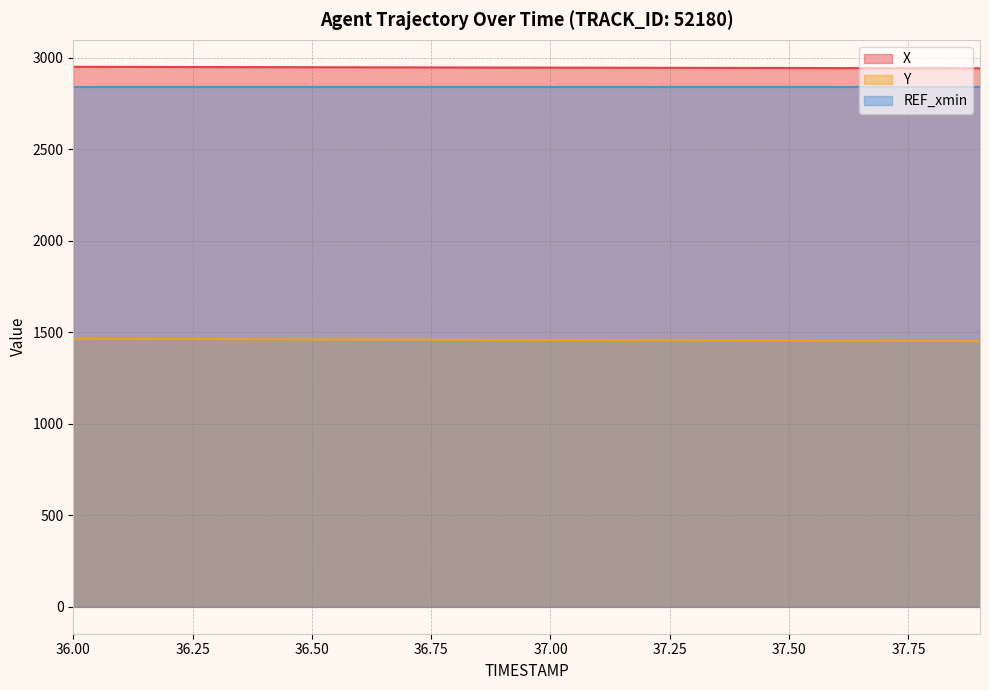

What is the difference between the maximum and second lowest values in the X series?

7.6